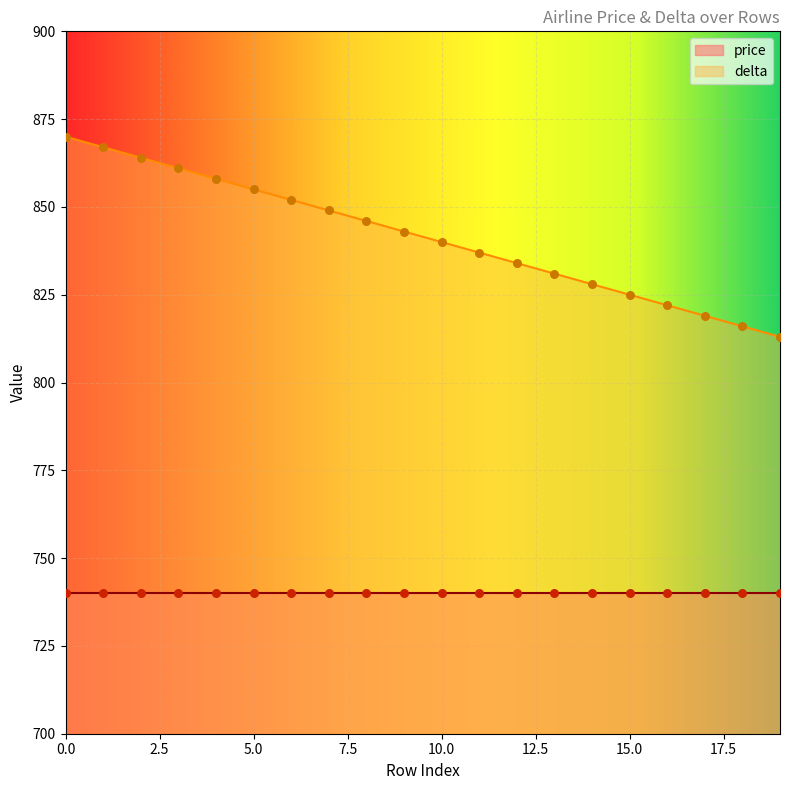

What is the ratio of the value at 19 to the value at 5?

1.0